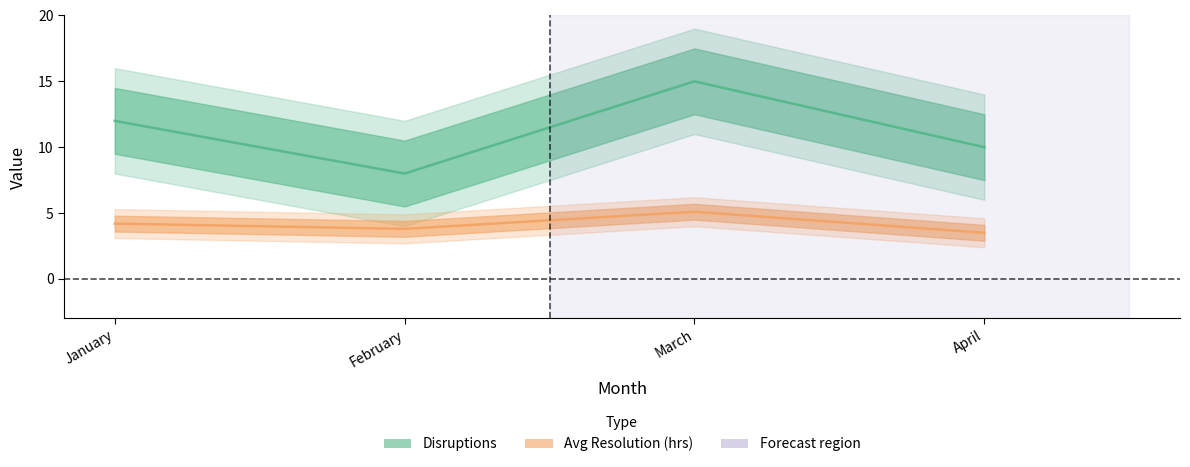

Which series has the largest total across all categories?

Disruptions